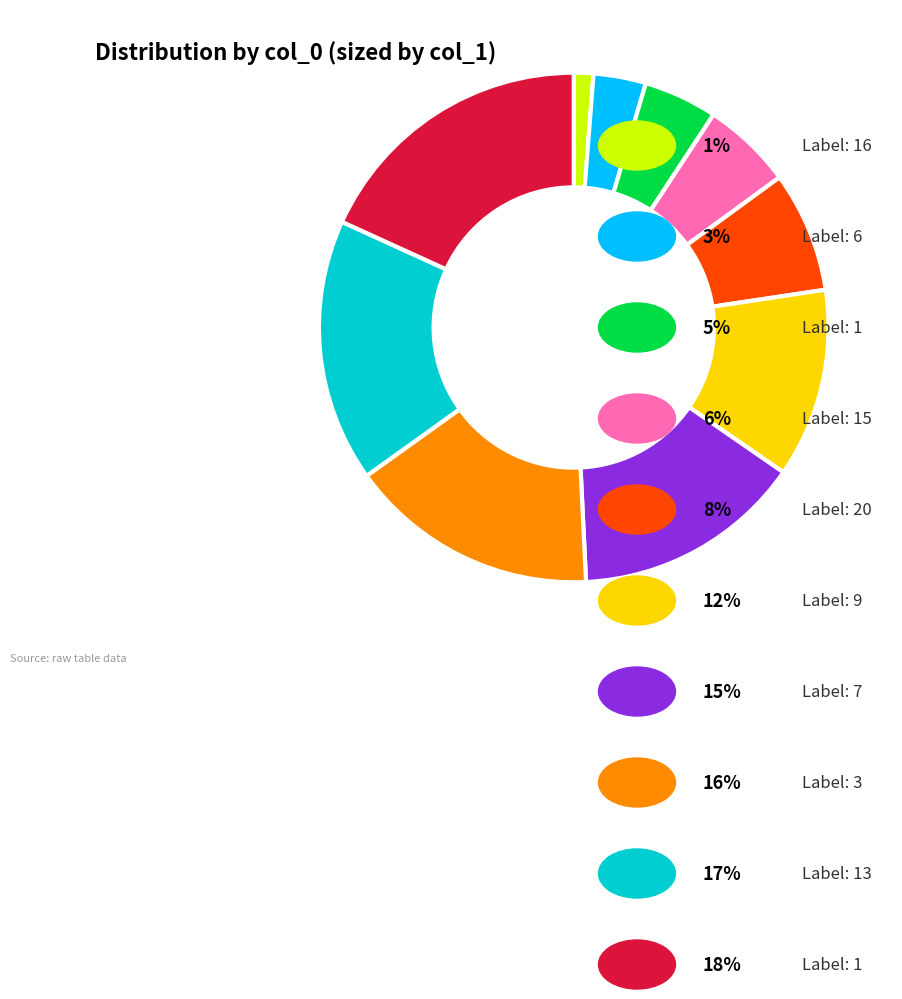

Is there any slice that represents more than half of the pie?

No